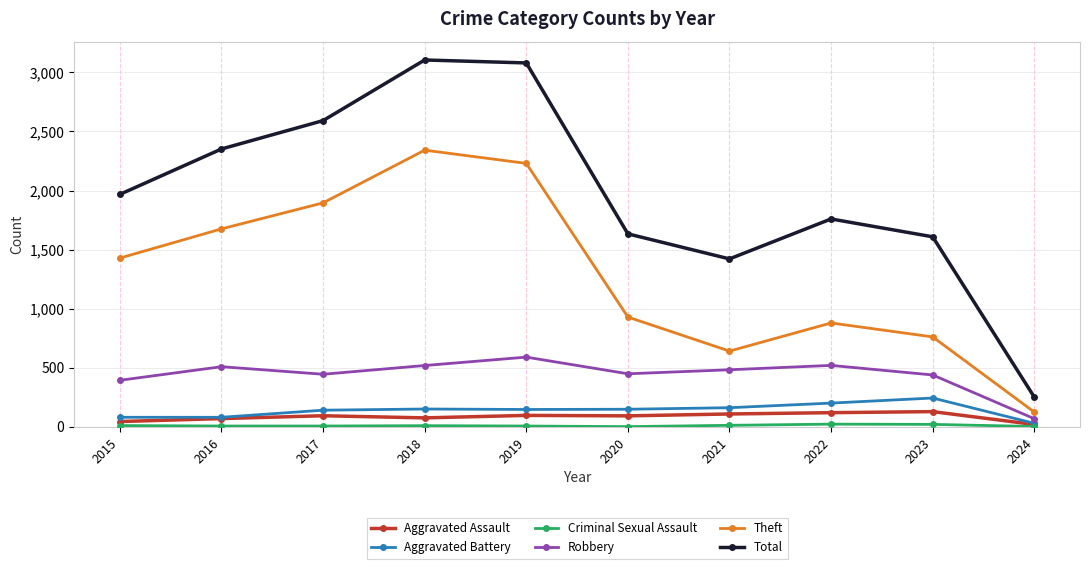

At which label does Robbery reach its minimum?

2024